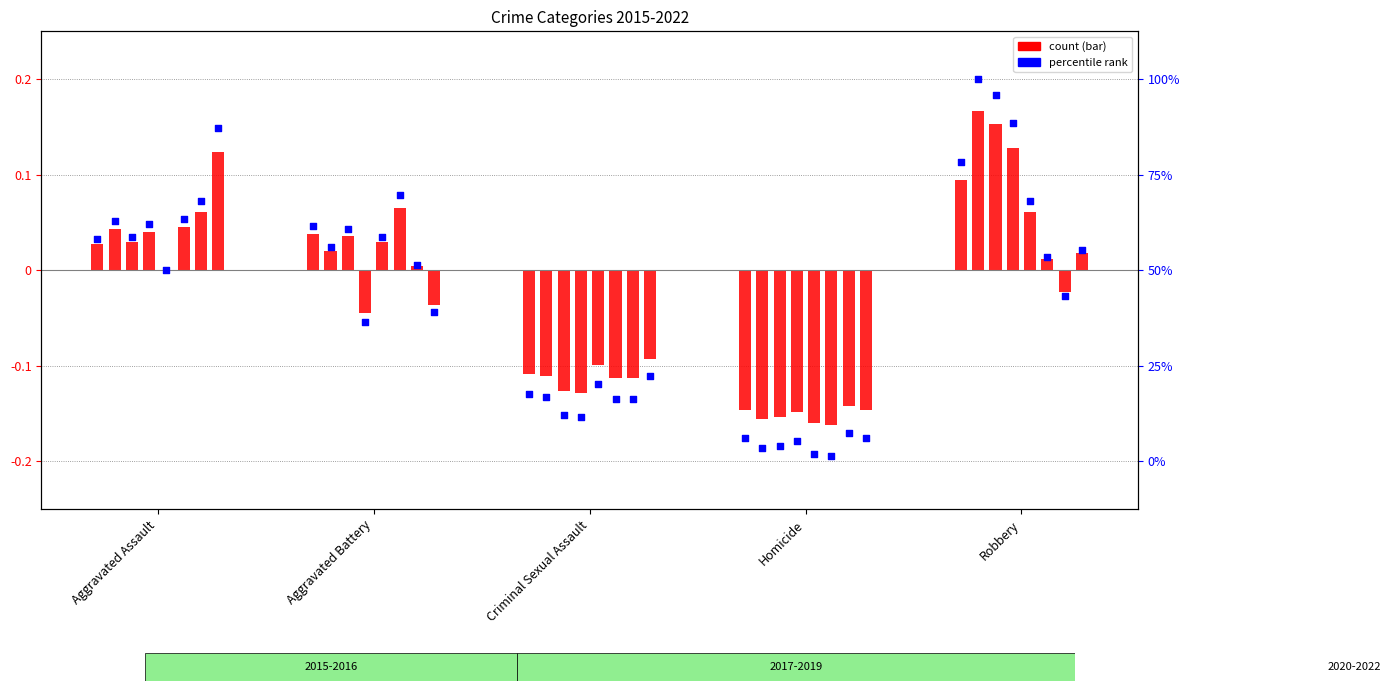

At which category is the sum across all series the highest?

Robbery